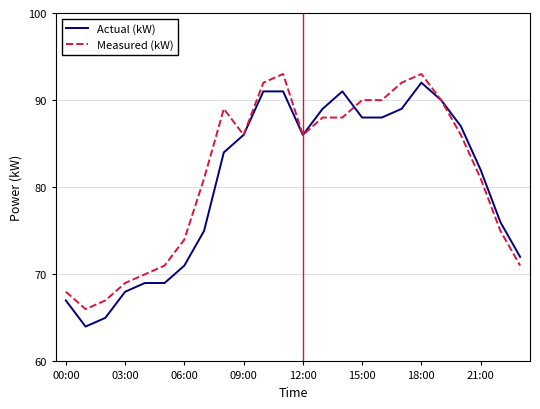

What is the highest value of the Measured (kW) series?

93